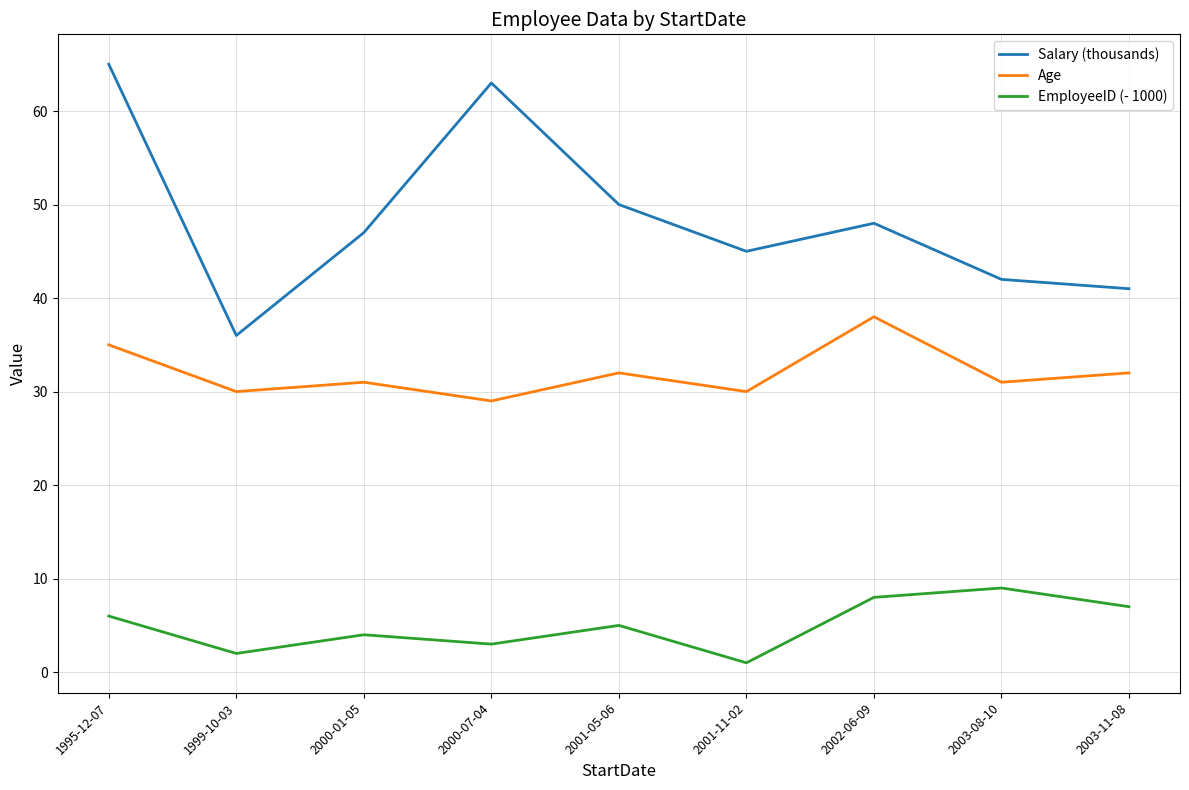

What is the spread (max minus min) of values at 1995-12-07?

59